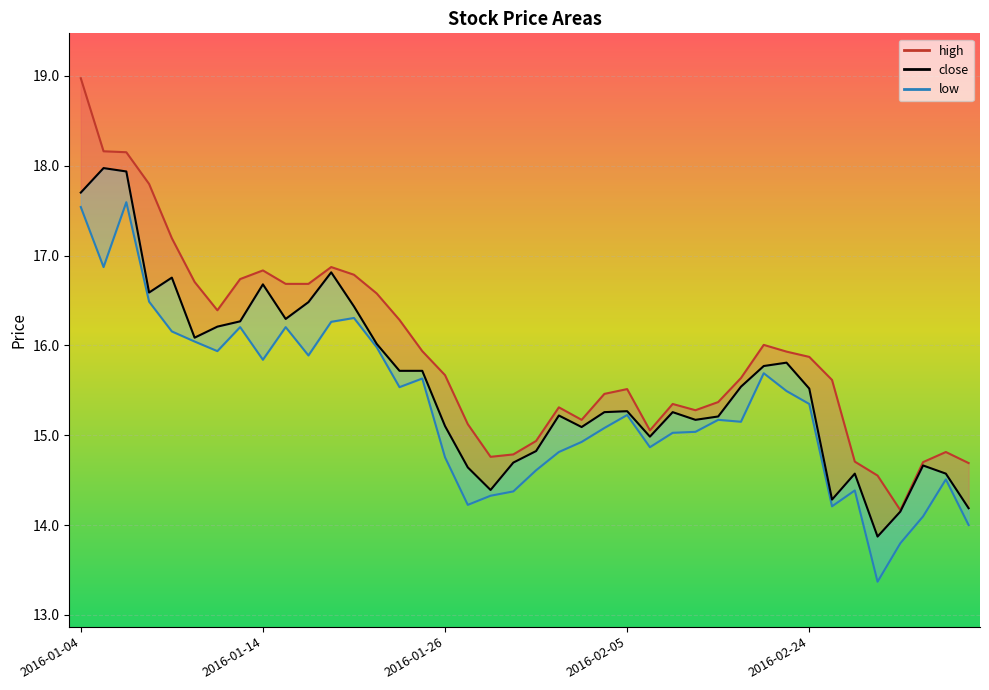

Where does the data first go above 15?

2016-01-04